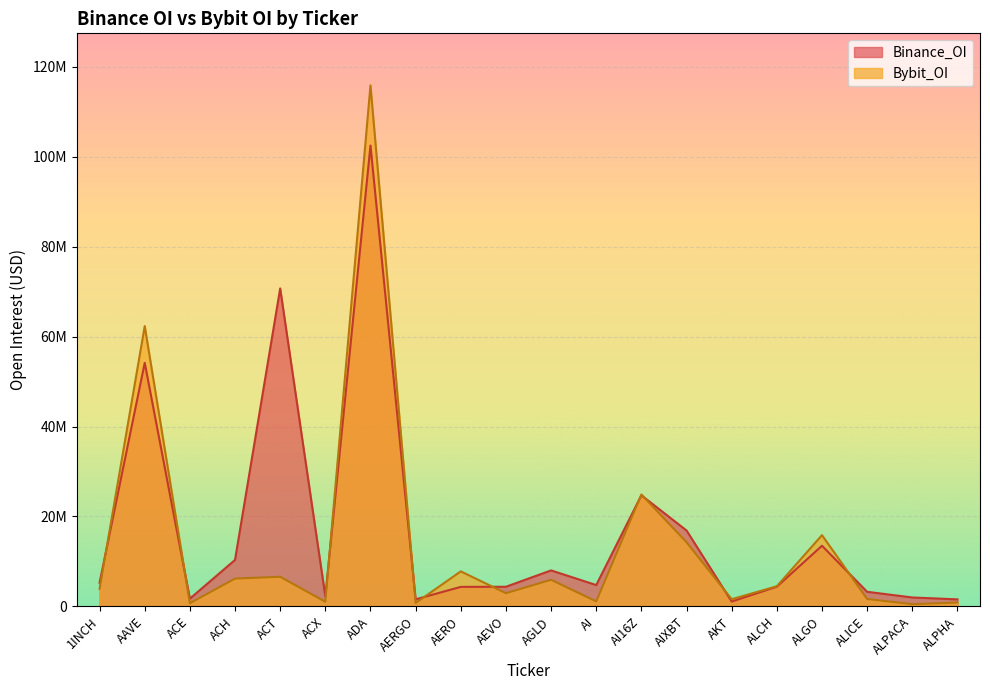

Where is Bybit_OI nearest to the value 58190609?

AAVE